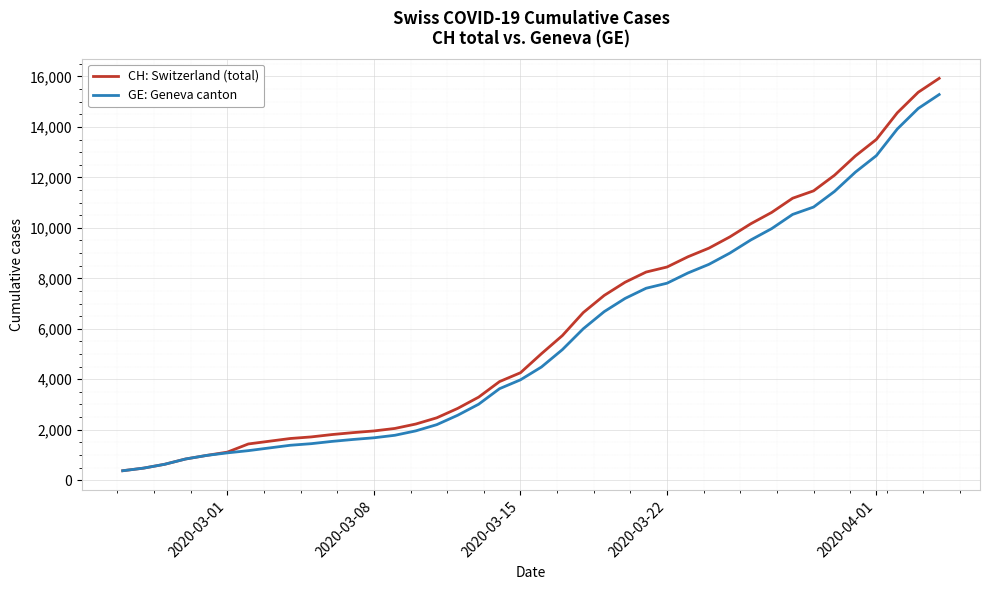

What is the minimum value shown in the chart?

375